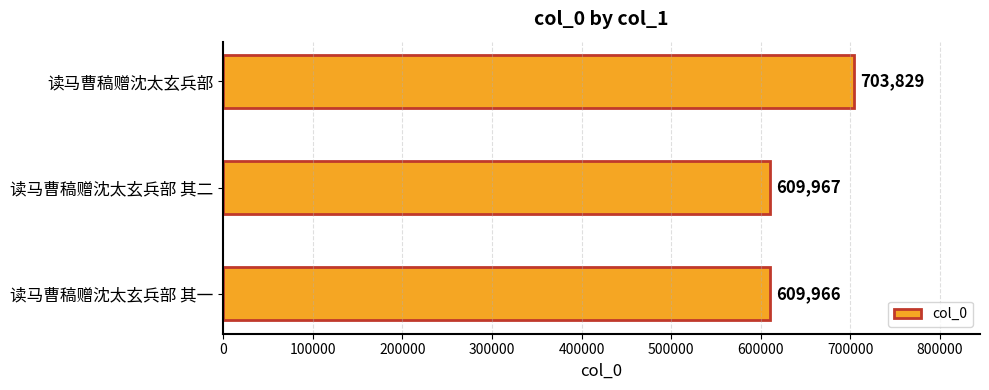

Reading bottom to top, transcribe all the data shown in this chart.

读马曹稿赠沈太玄兵部 其一=609966	读马曹稿赠沈太玄兵部 其二=609967	读马曹稿赠沈太玄兵部=703829